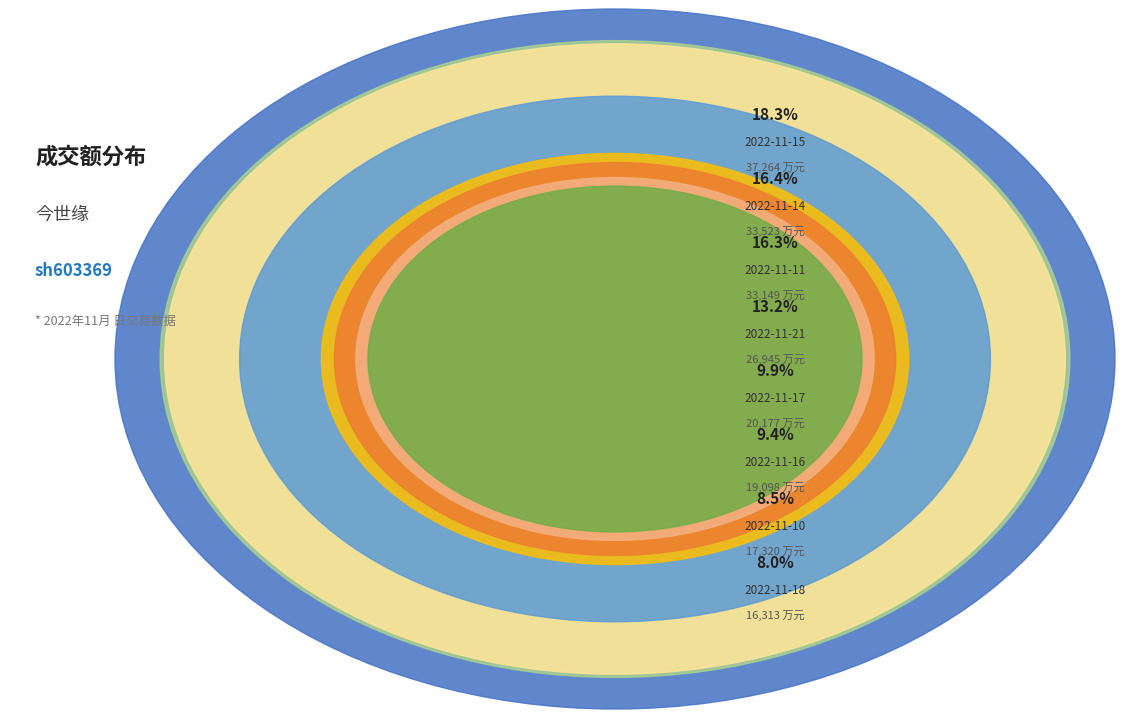

What portion of the pie excludes 2022-11-16?

90.6%